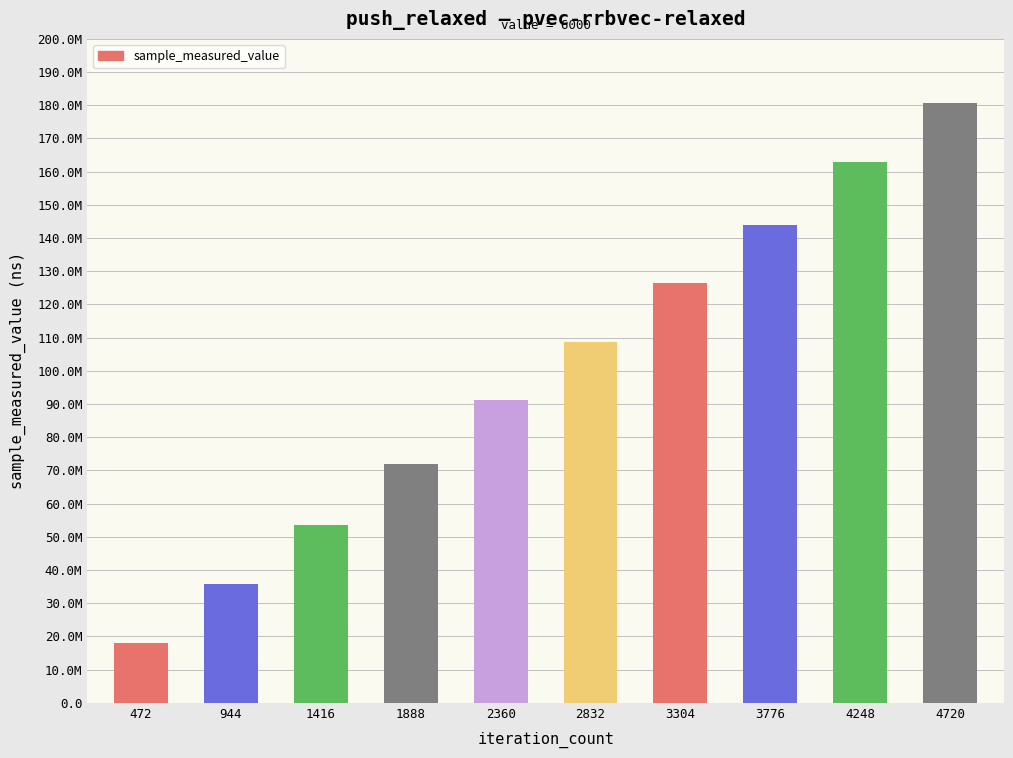

How many values are between 53625880 and 144045248?

6